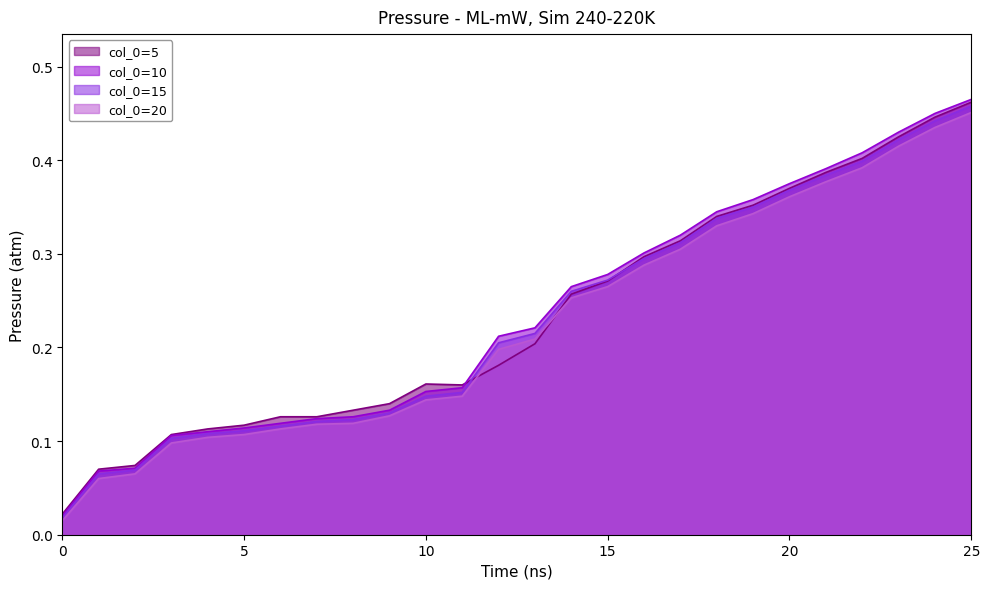

The col_0=10 series shows 0.1 at 10. True or false?

False